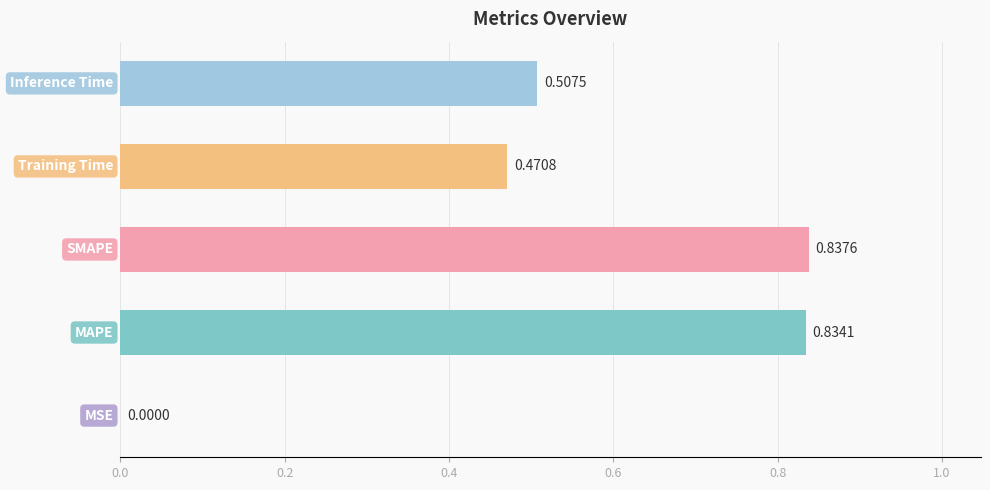

What is the sum of all values?

2.6